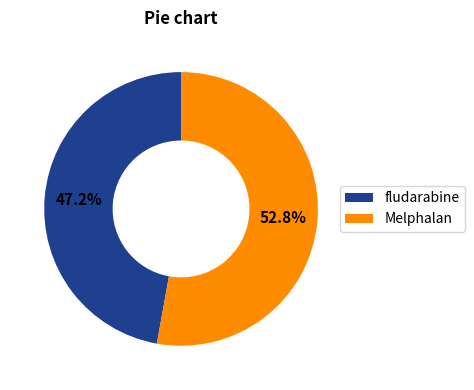

Does Melphalan account for over 50% of the chart?

Yes